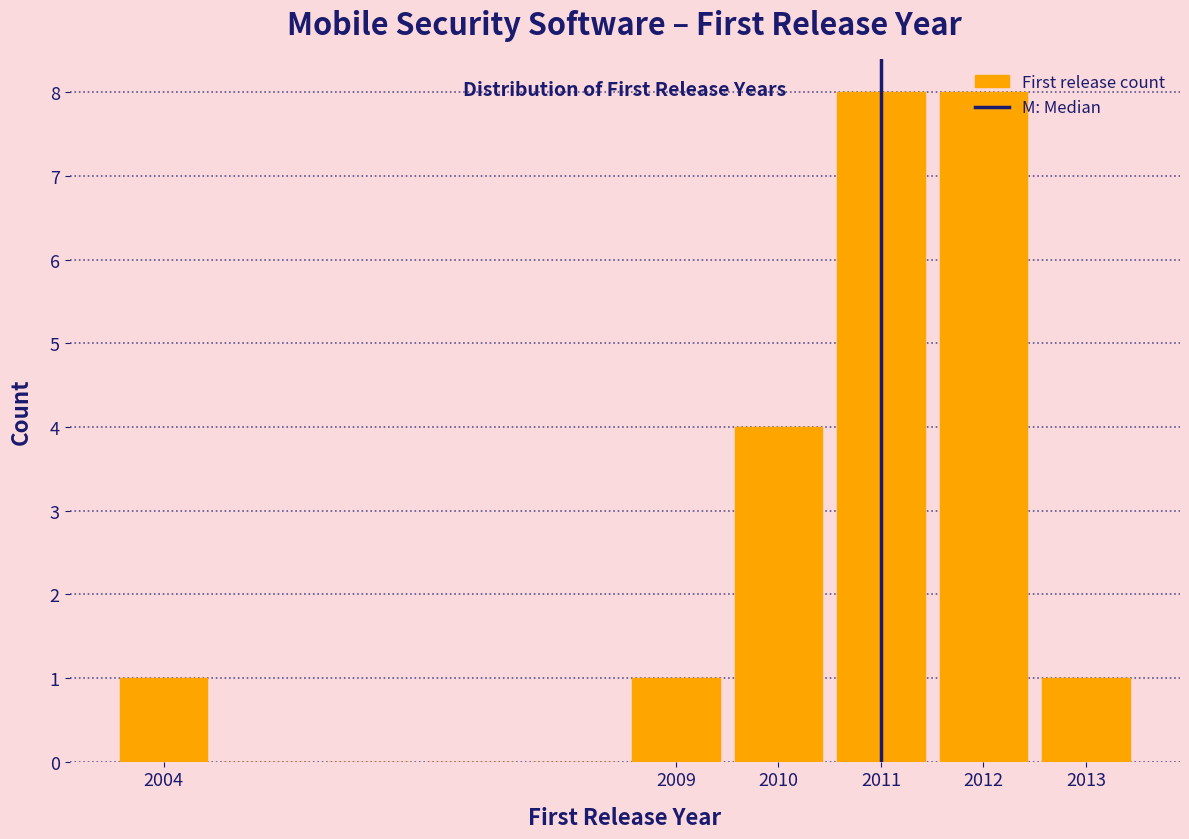

Reading left to right, list every bar in this chart as the range it spans on the x-axis followed by its height. The values are not printed on the chart, so give them approximately, as read against the axis.

2003.5 to 2004.5: 1
2004.5 to 2005.5: 0
2005.5 to 2006.5: 0
2006.5 to 2007.5: 0
2007.5 to 2008.5: 0
2008.5 to 2009.5: 1
2009.5 to 2010.5: 4
2010.5 to 2011.5: 8
2011.5 to 2012.5: 8
2012.5 to 2013.5: 1